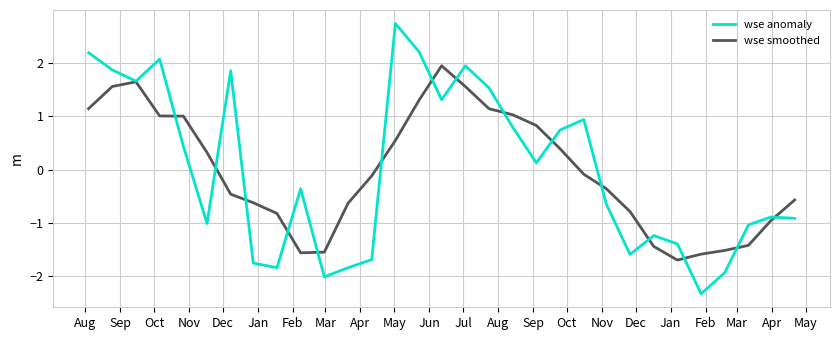

Which series has the widest spread of values?

wse anomaly